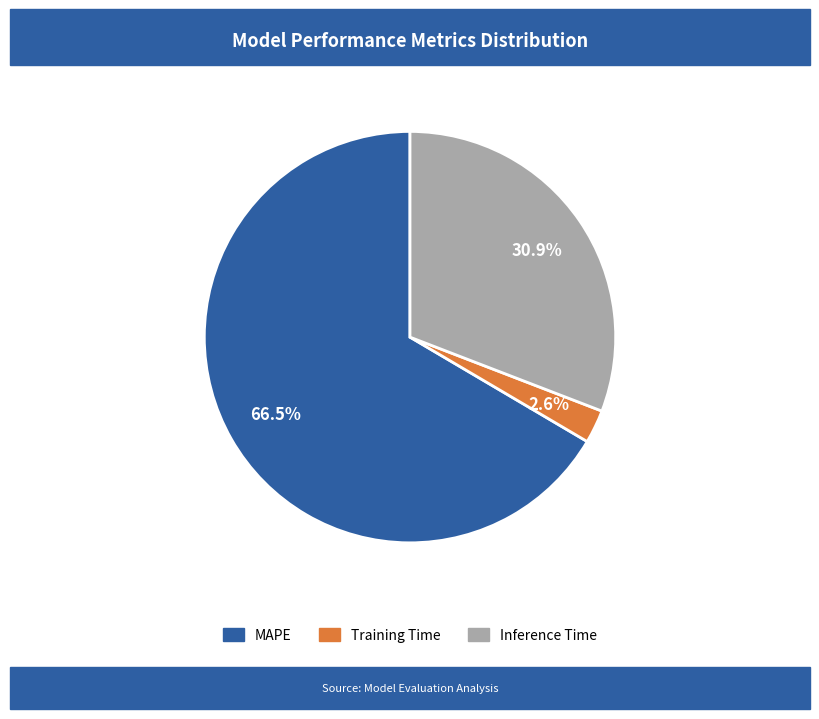

What is the ratio of the value at MAPE to the value at Inference Time?

2.2